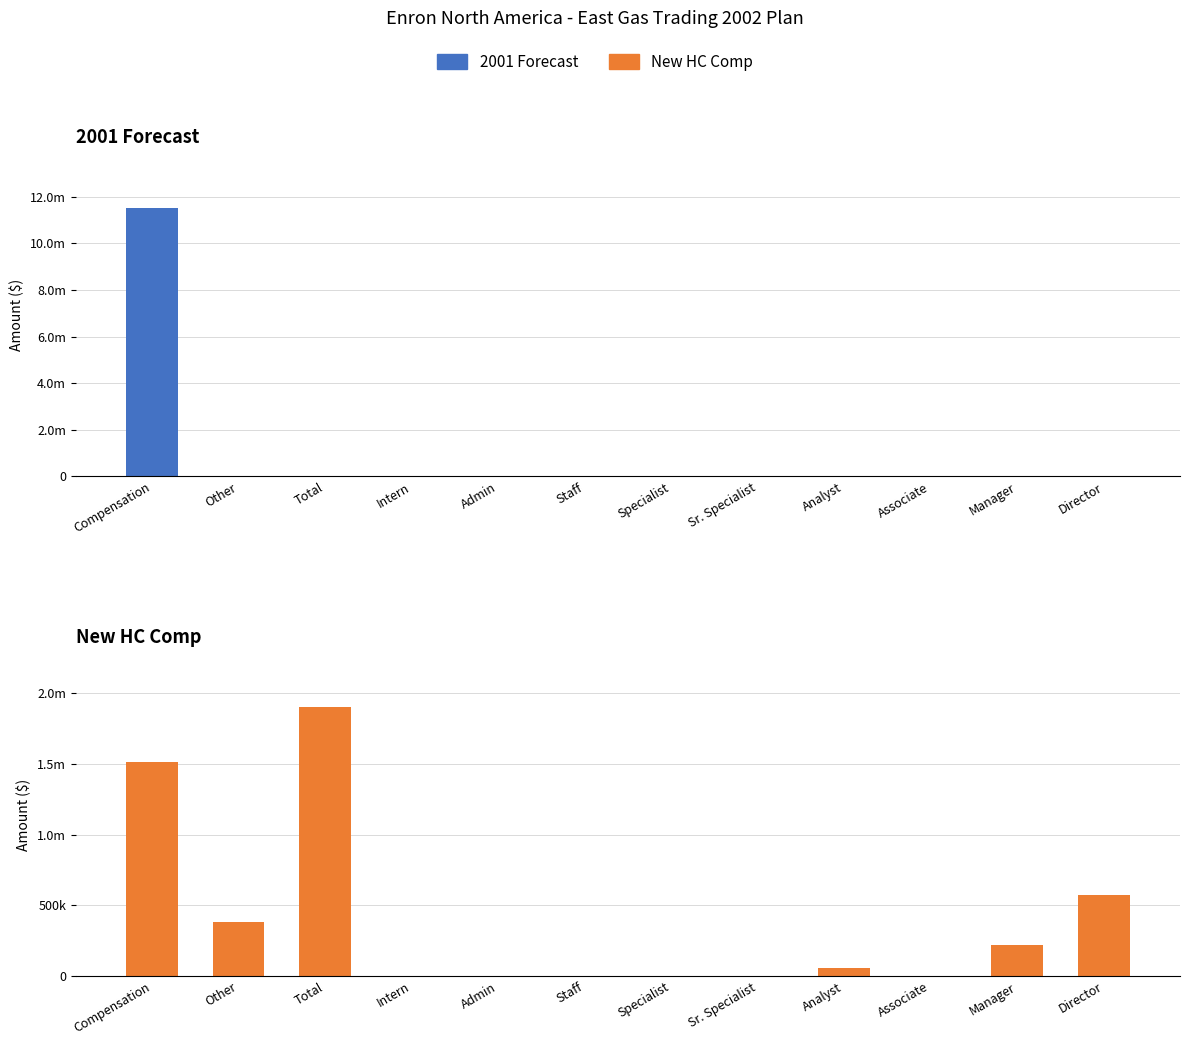

At which category is the sum across all series the highest?

Compensation